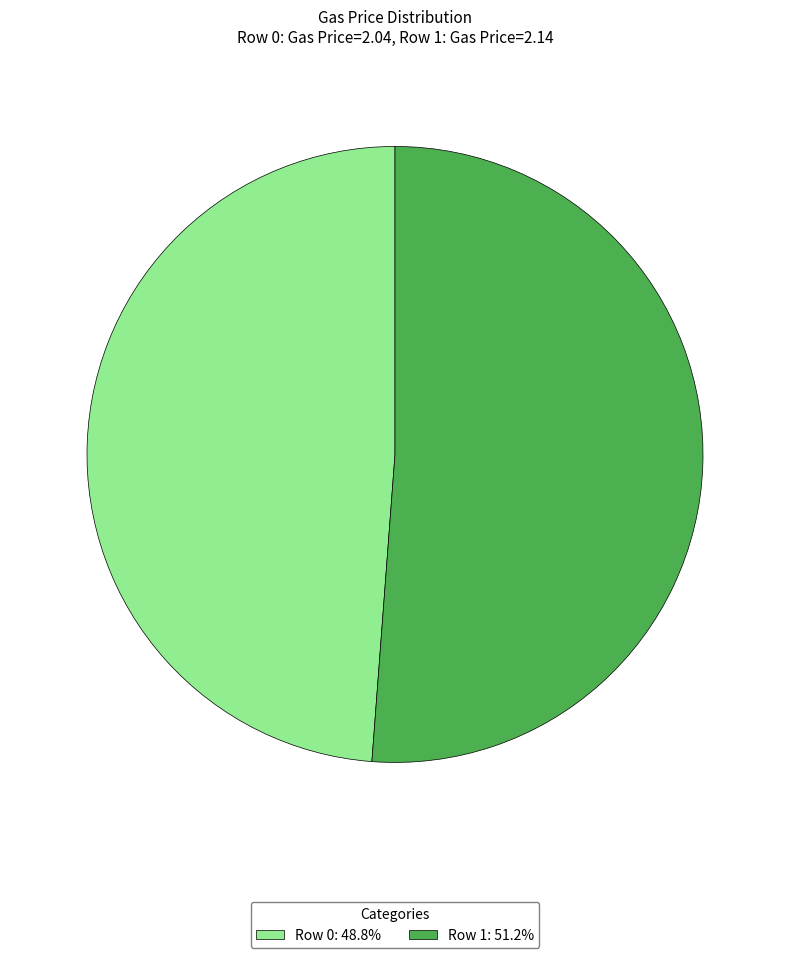

Approximately how many times larger is the value at Row 0: 48.8% compared to Row 1: 51.2%?

1.0